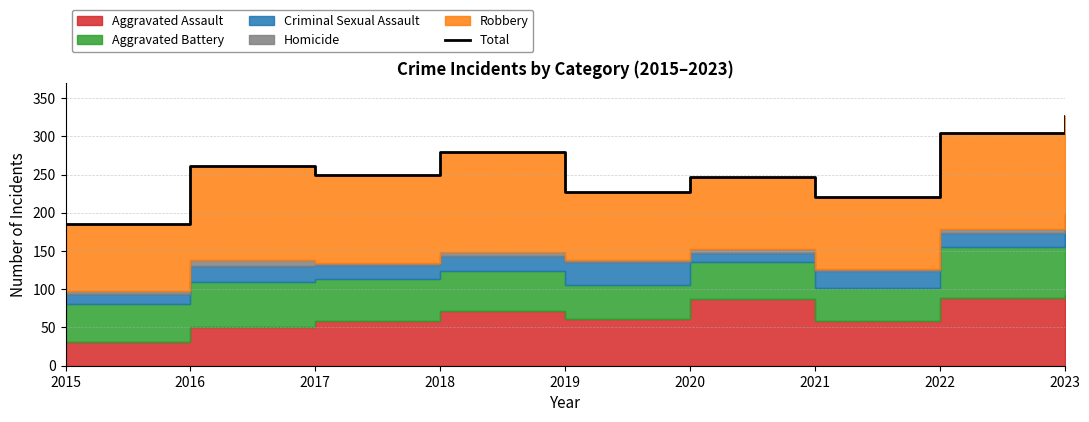

Where is the data nearest to the value 256?

2016